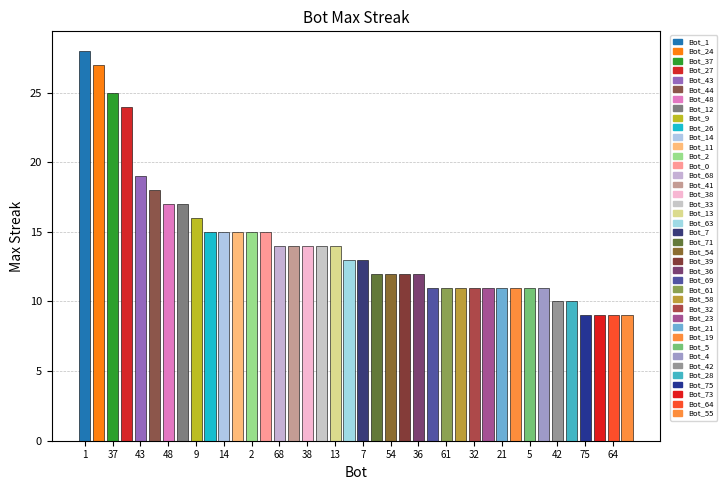

Which category has the highest value across all series?

1